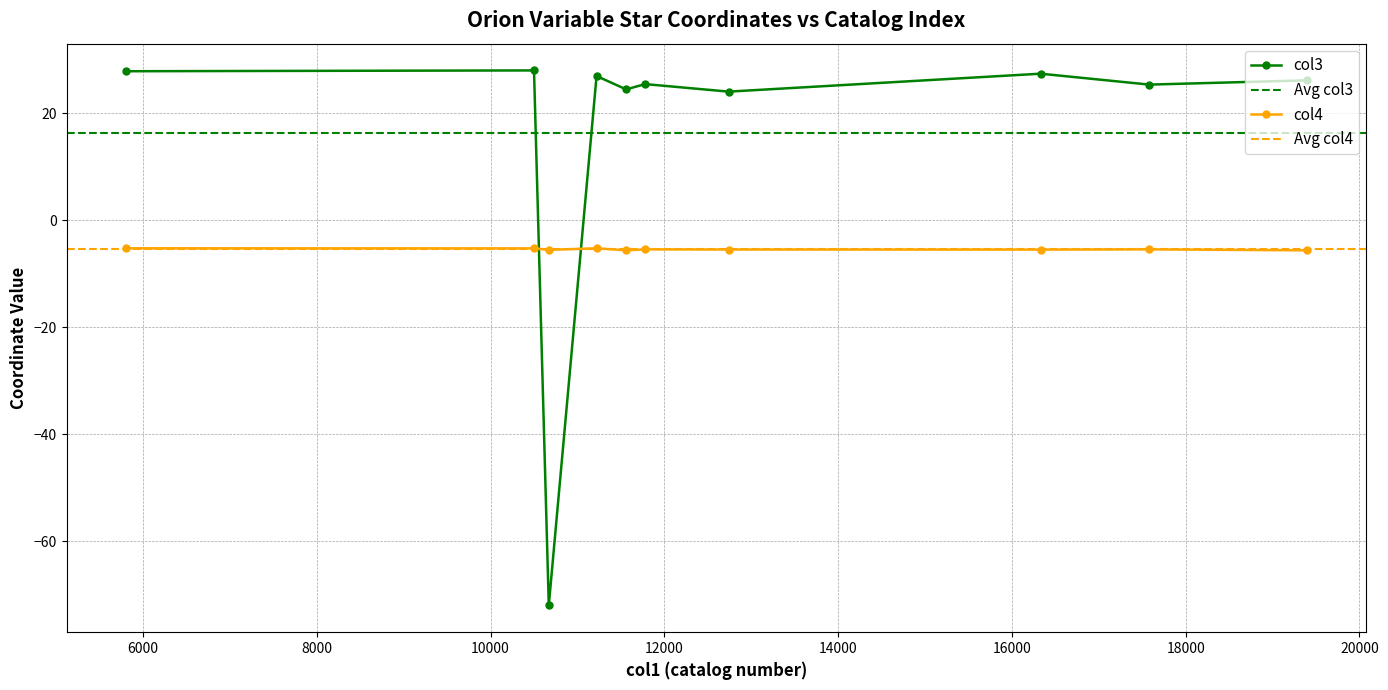

True or false: col3 has more than 1 points higher than both neighbors.

True